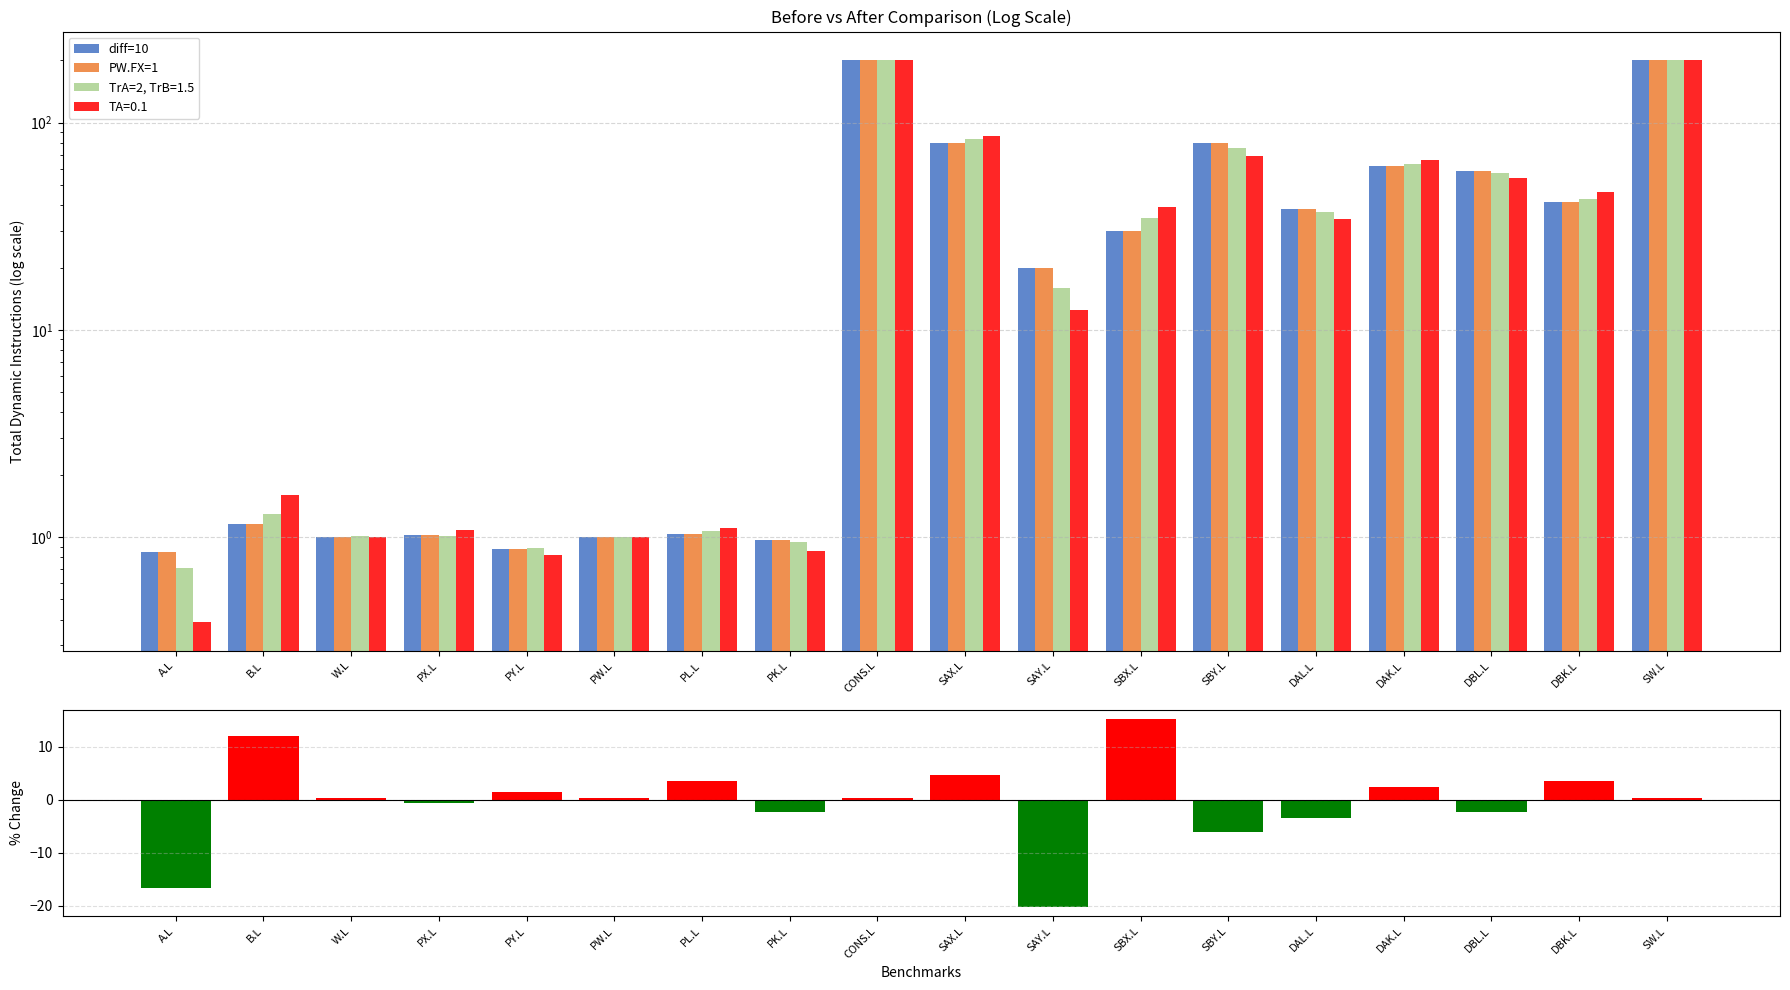

Between B.L and DBK.L, which series saw the biggest shift?

PW.FX=1